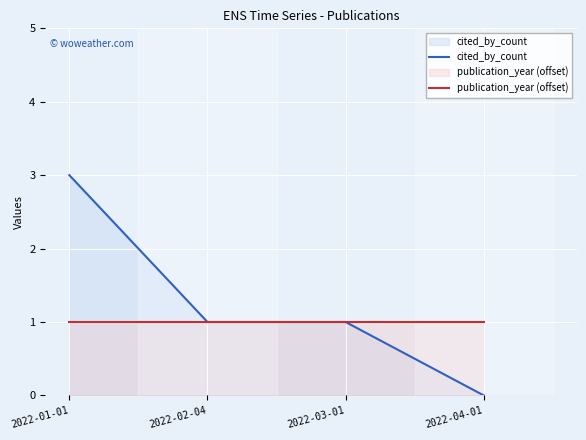

At 2022-02-04, list the series in order from smallest to largest.

cited_by_count, publication_year (offset)